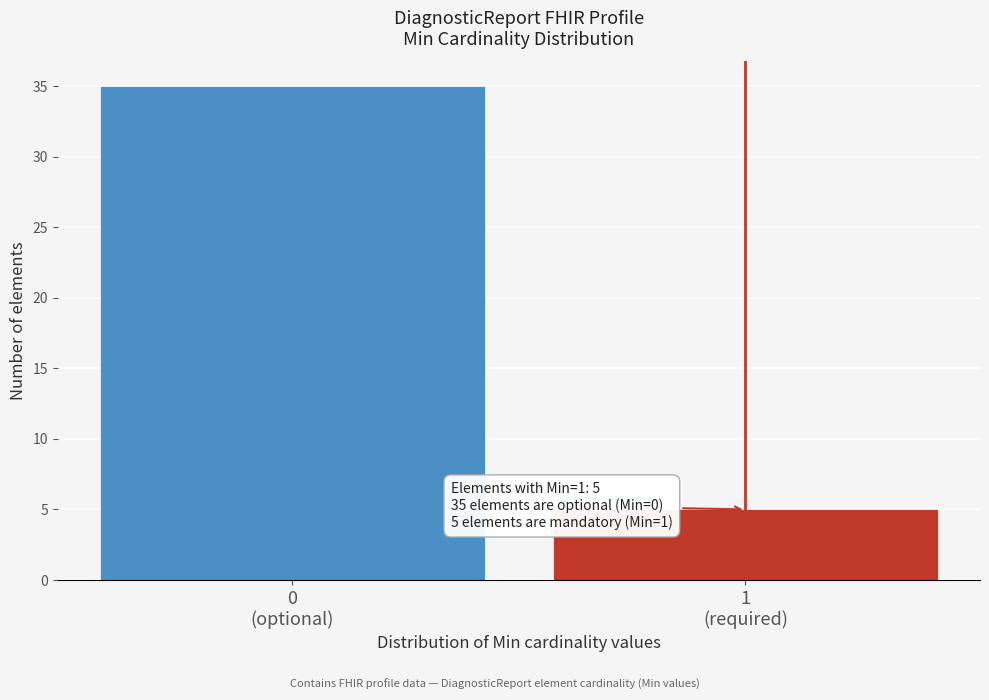

Reading right to left, list all the values displayed in this chart.

5	35